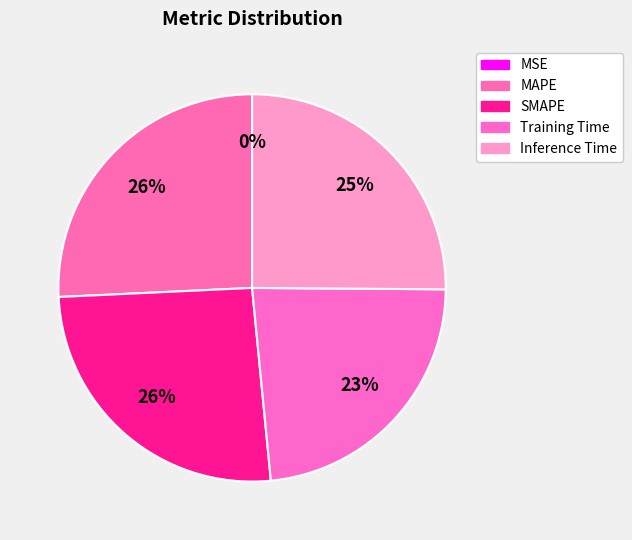

True or false: MAPE accounts for 31% of the total.

False